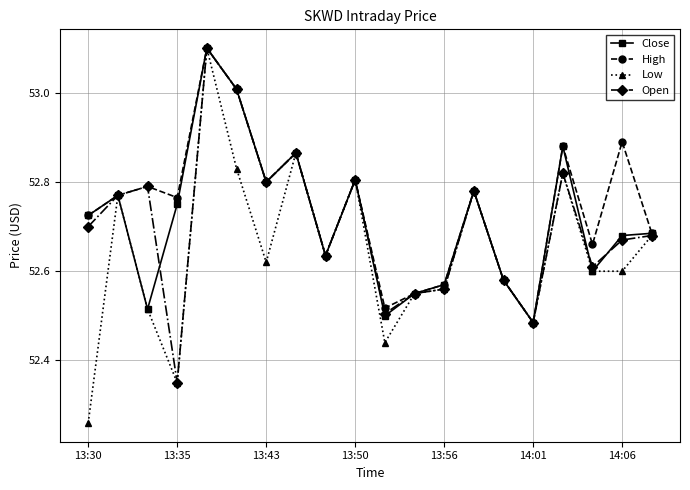

What is the highest value of the Low series?

53.1